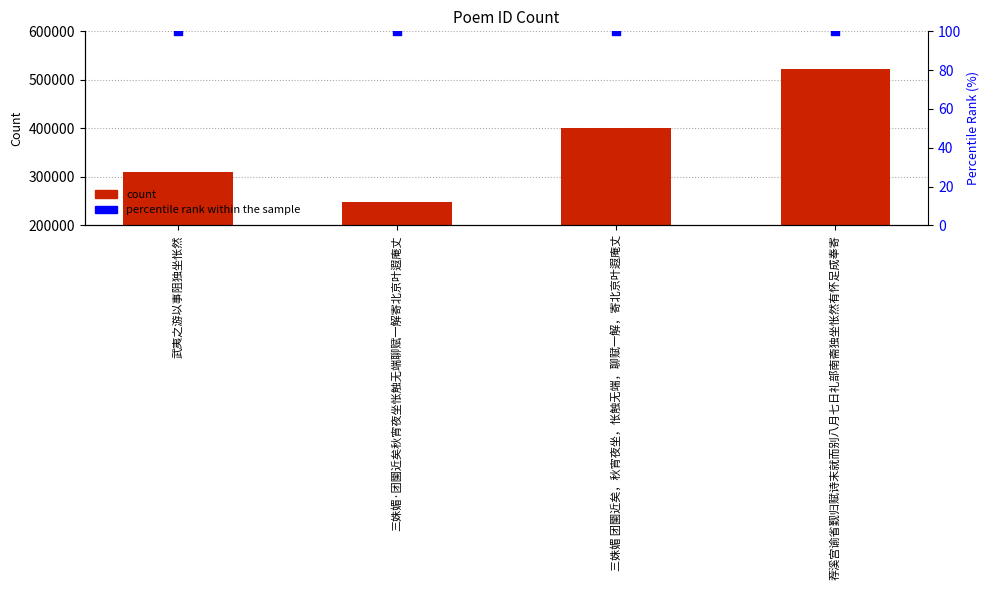

What is the total value across all series at 三姝媚 团圞近矣，秋宵夜坐，怅触无端，聊赋一解，寄北京叶遐庵丈?

400296